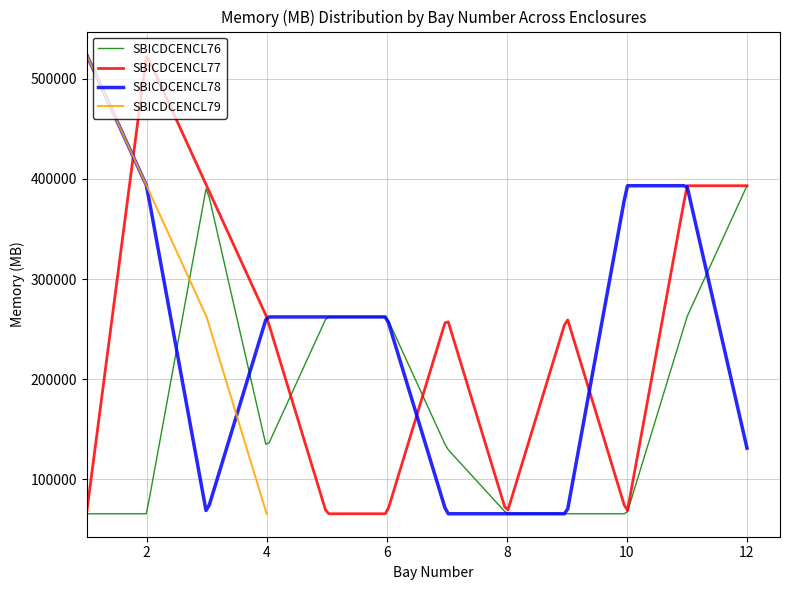

What is the value of the SBICDCENCL76 point at the 11th from the left?

262144